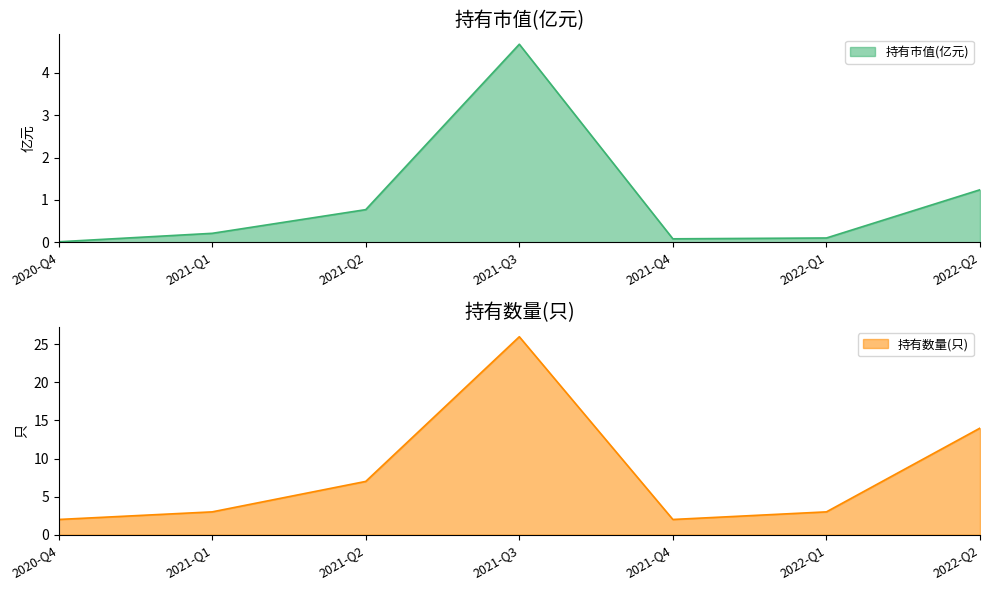

The value of 持有市值(亿元) at 2020-Q4 is 0.0. True or false?

True